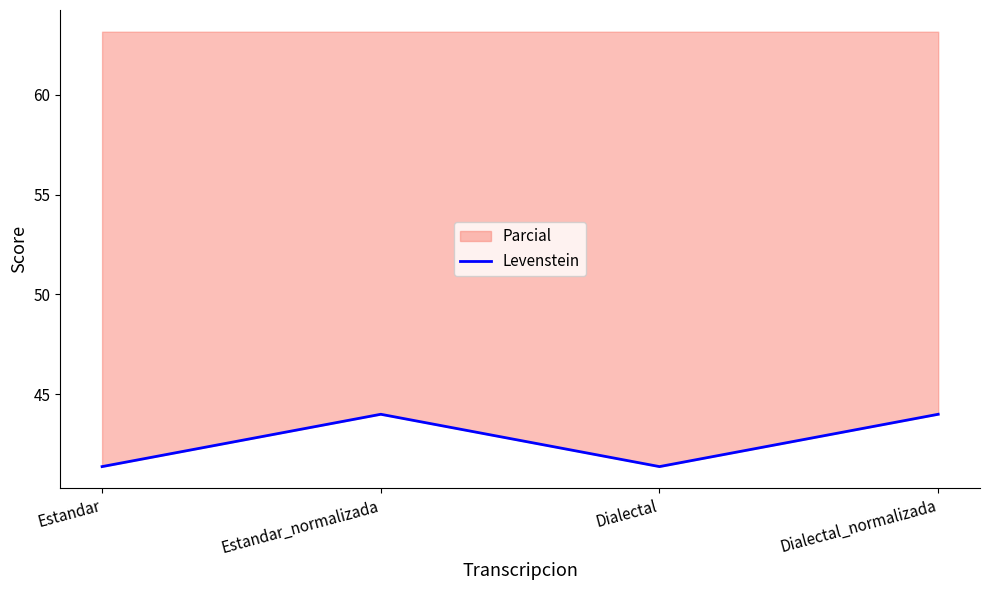

Rank the categories by value from lowest to highest.

Estandar, Dialectal, Estandar_normalizada, Dialectal_normalizada